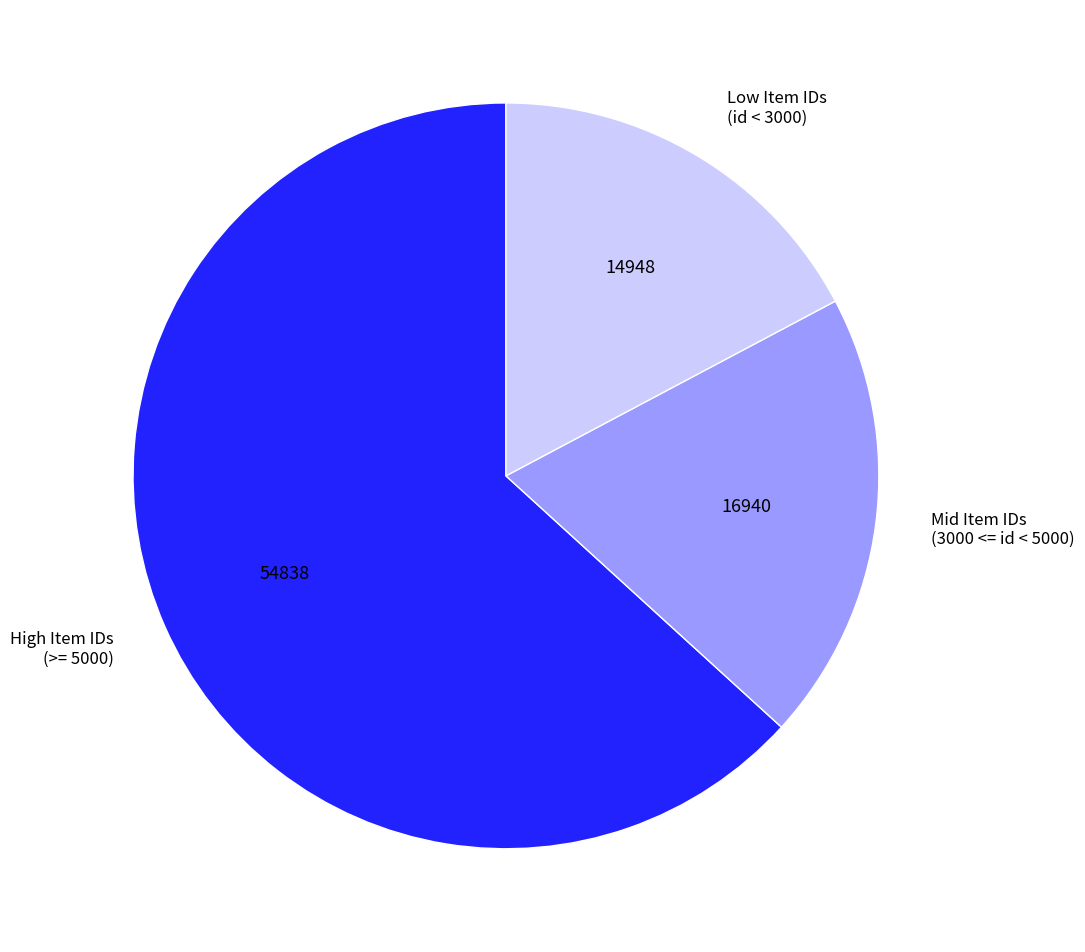

Does High Item IDs (>= 5000) represent more than half of the total?

Yes